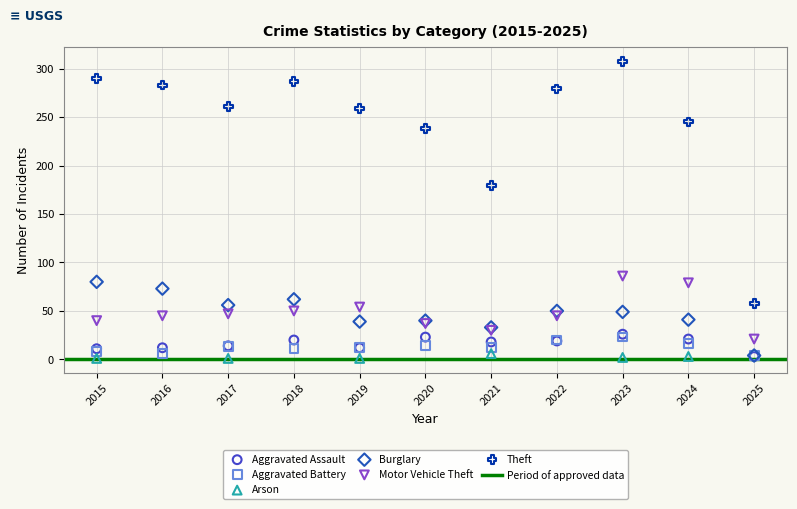

Which series has the largest Y range (max minus min)?

Theft